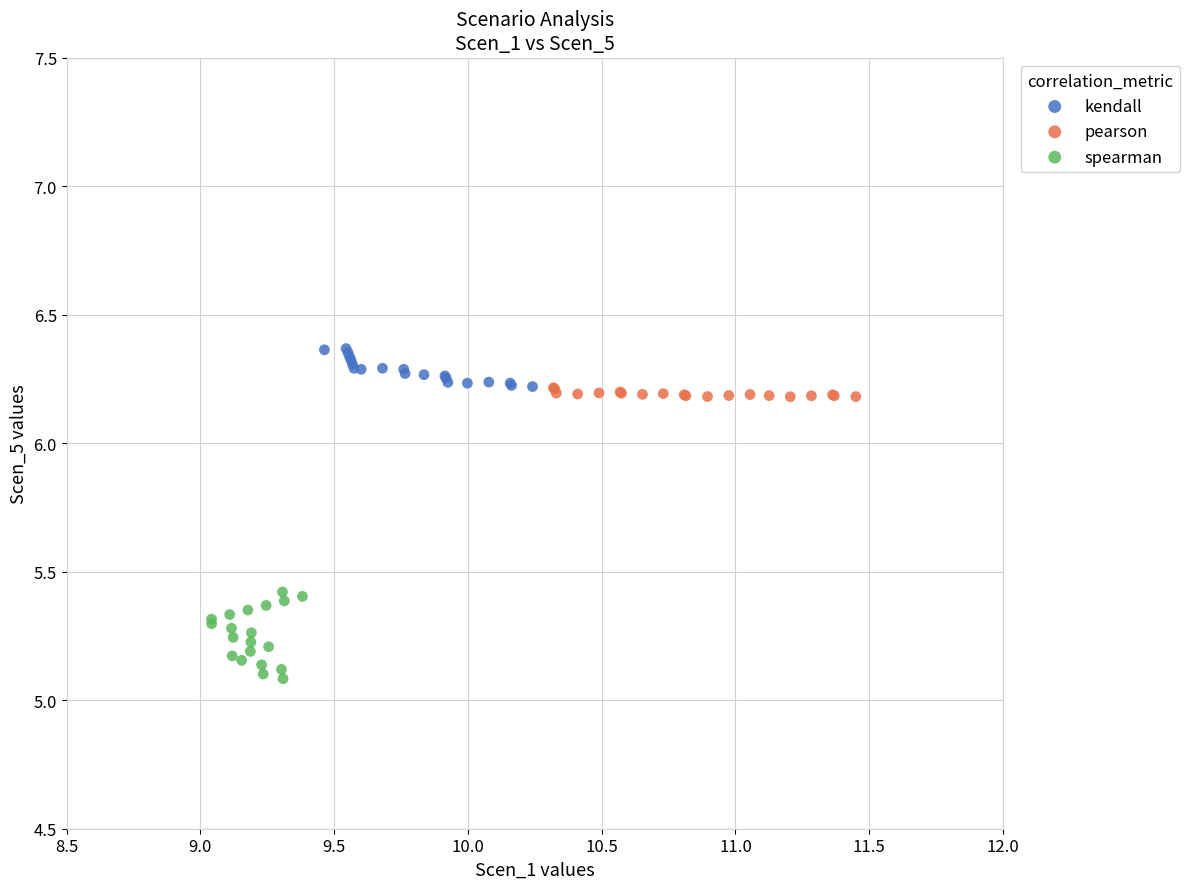

Which series has the largest Y range (max minus min)?

spearman